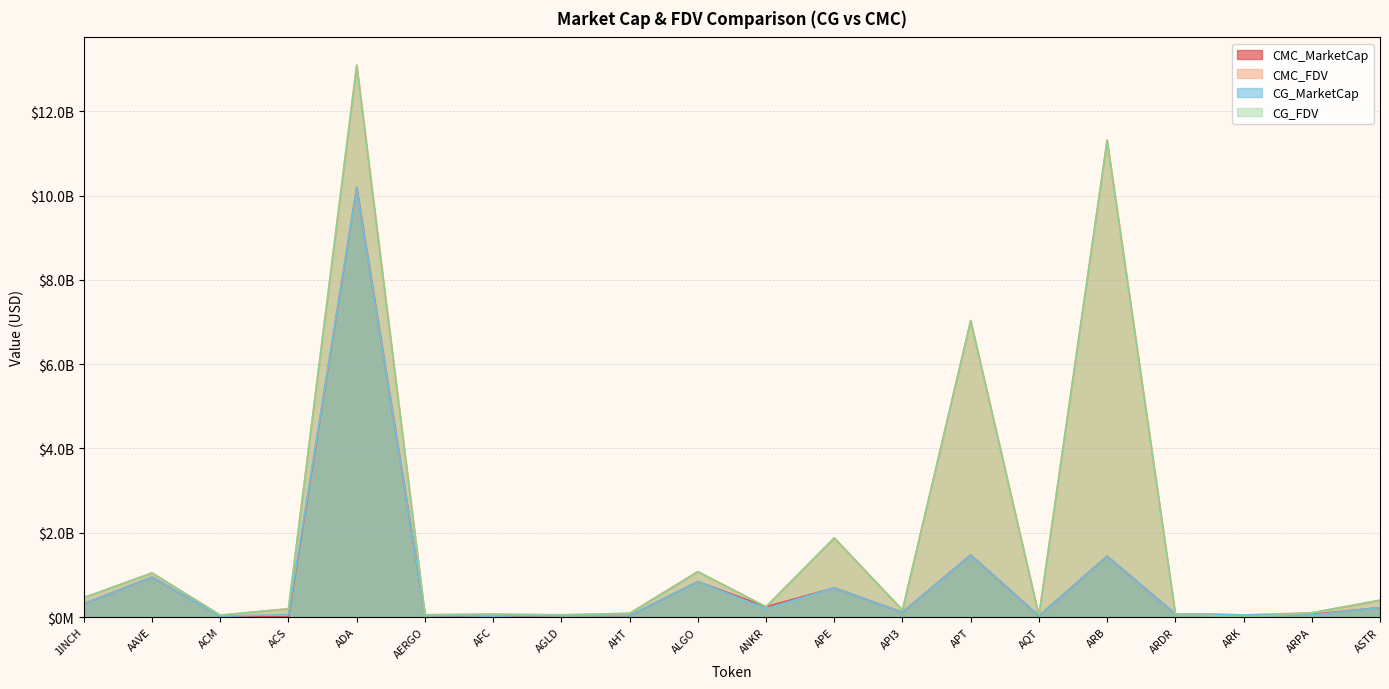

How many values in the CG_FDV series exceed 195044462?

9